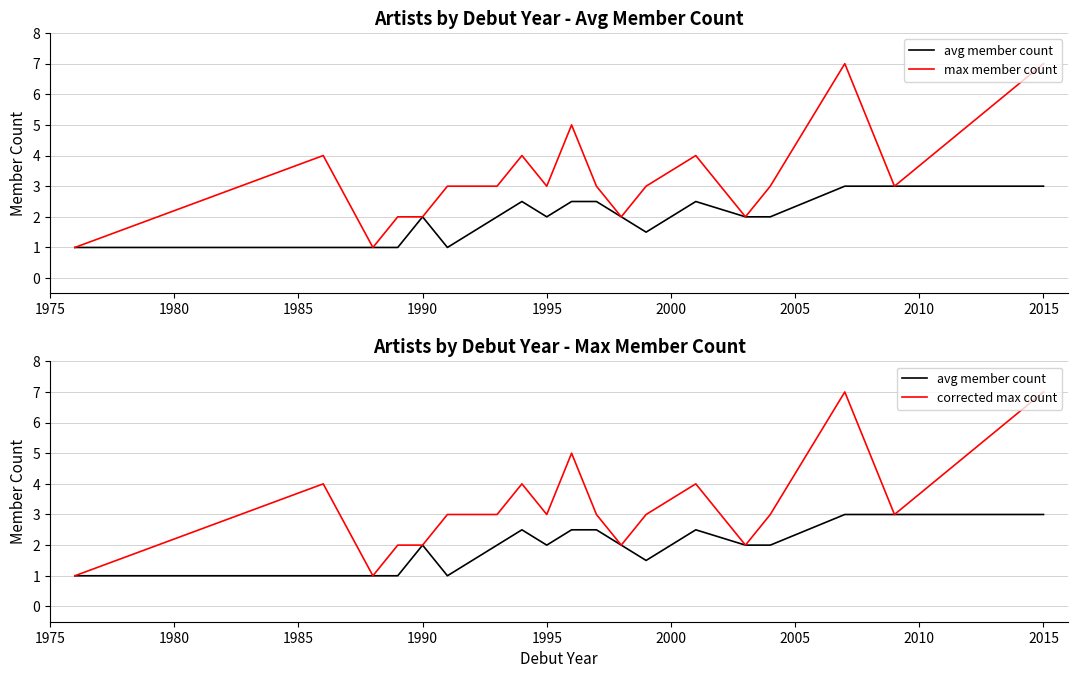

What is the average value of the corrected max count series?

3.2